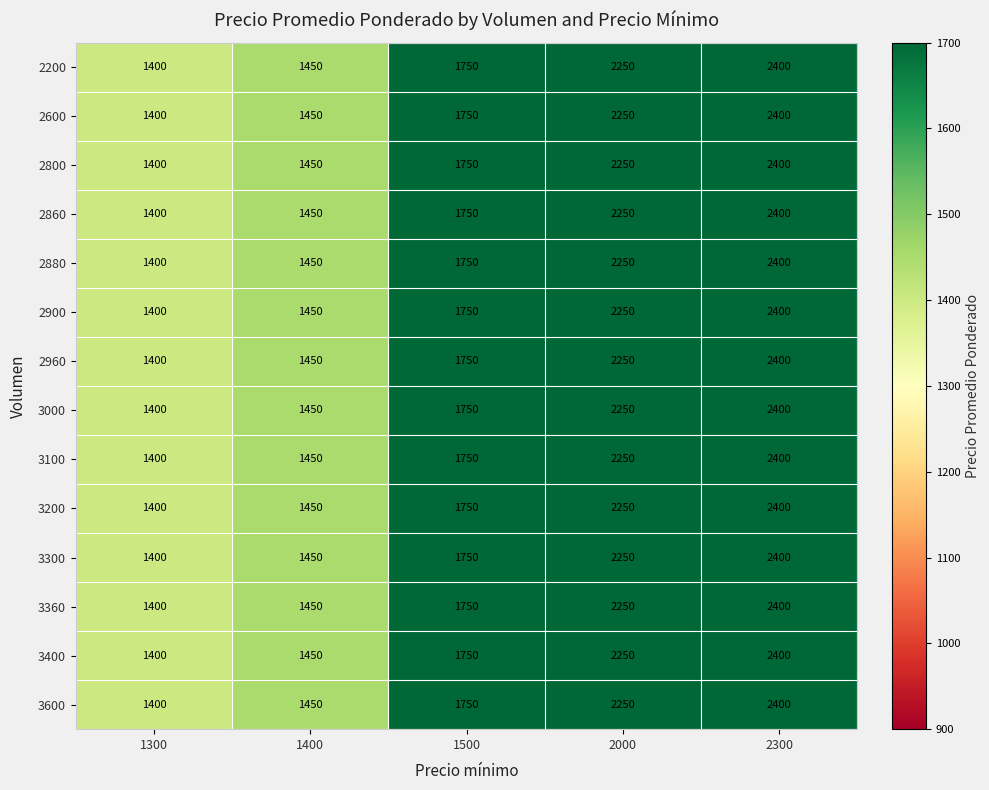

What is the maximum value shown in the chart?

2400